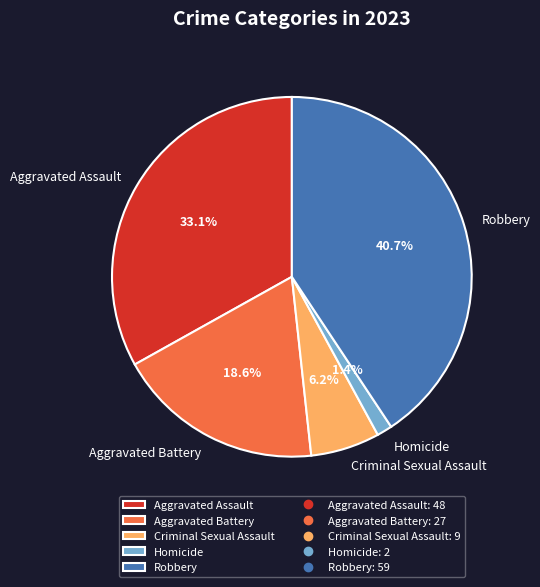

True or false: Homicide accounts for 11% of the total.

False